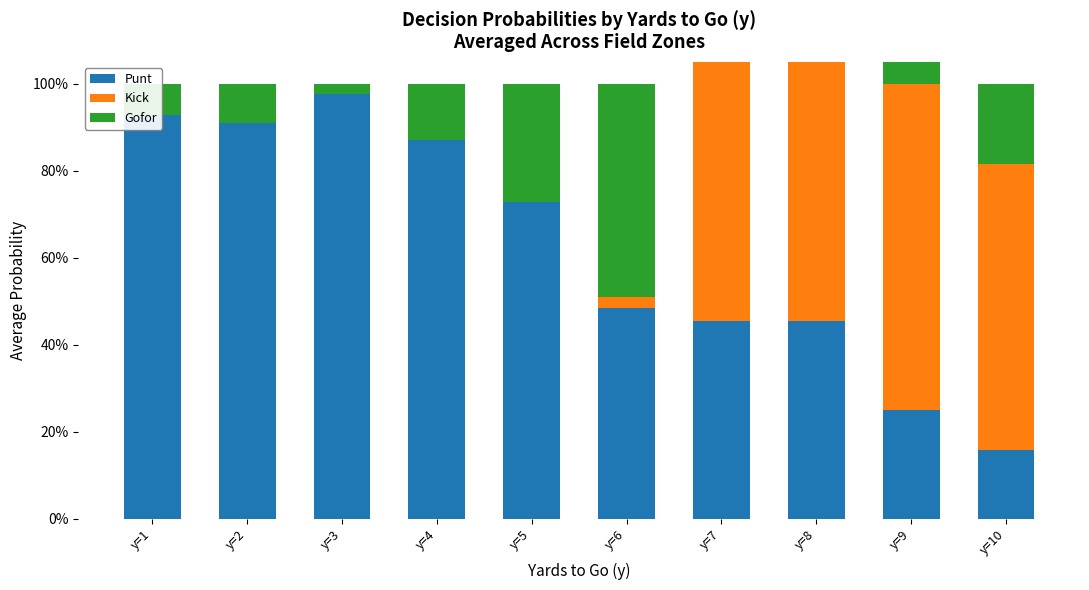

Which series has the widest spread of values?

Punt